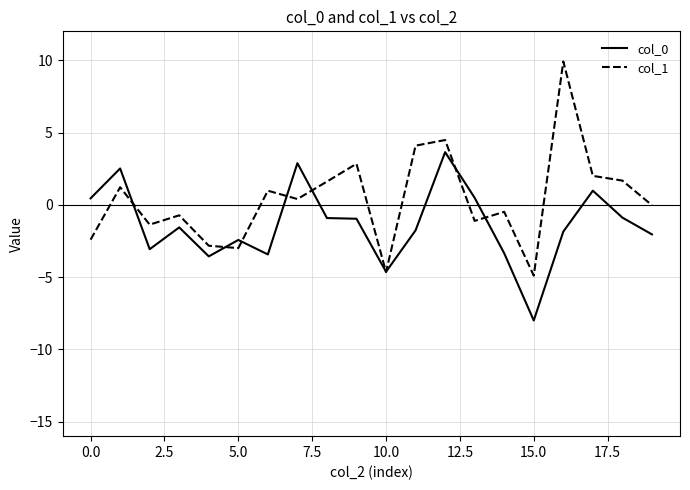

Which series has the largest total across all categories?

col_1